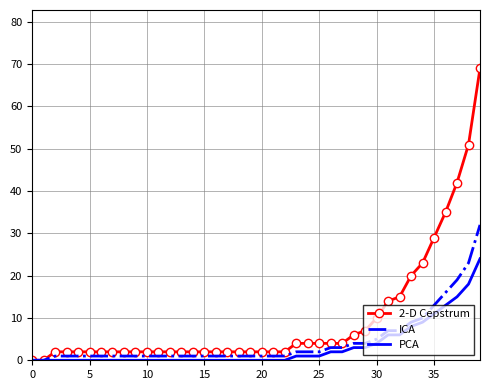

What is the difference between the second highest and minimum values in the ICA series?

23